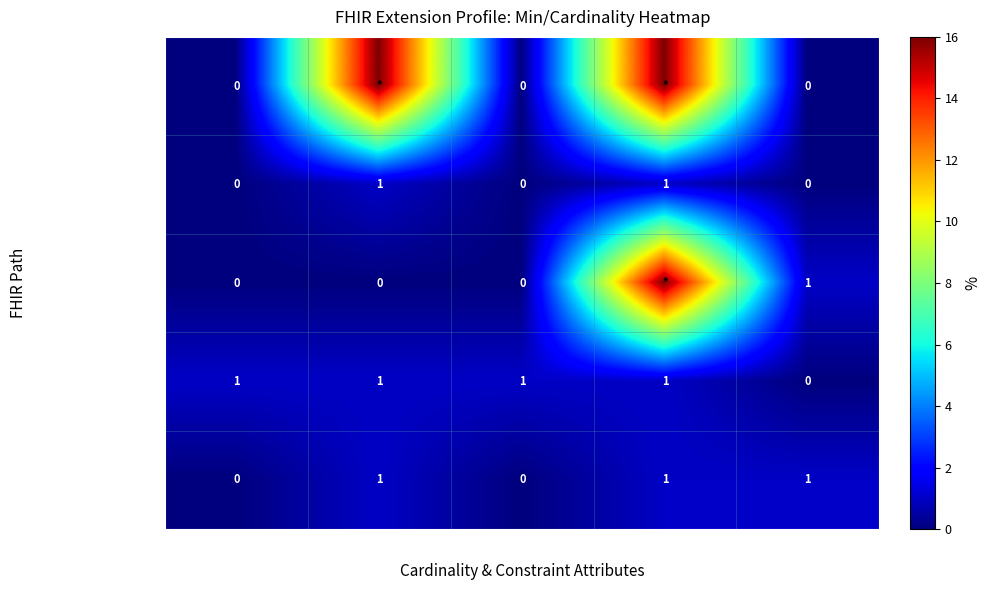

Is the value of Extension.id at Min greater than the value of Extension.url at Base Min?

No